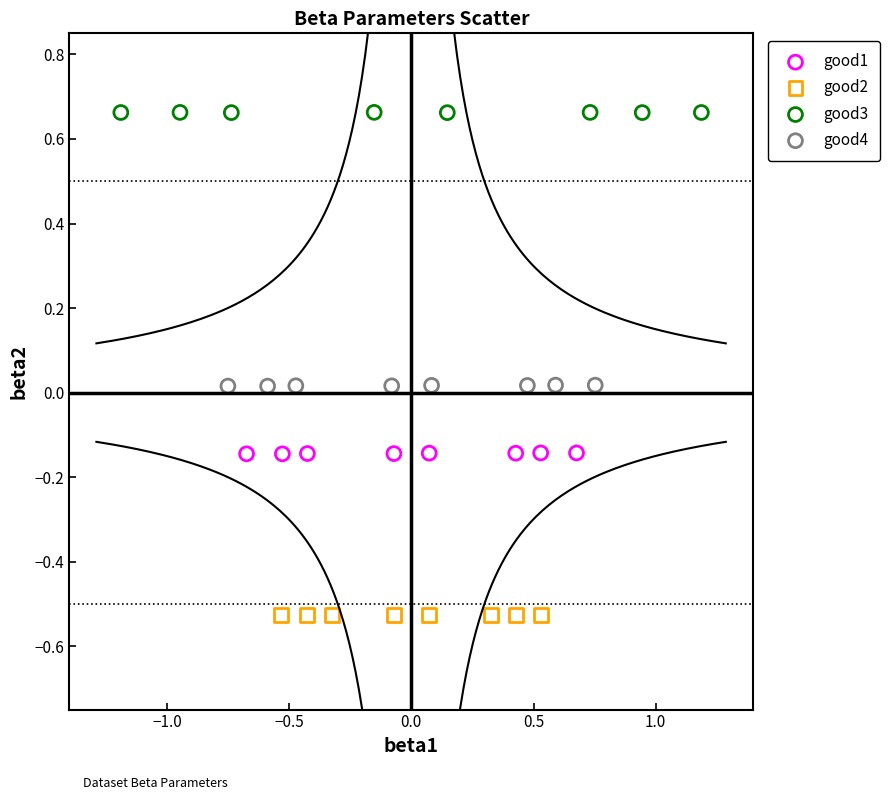

Which series reaches the minimum Y coordinate?

good2